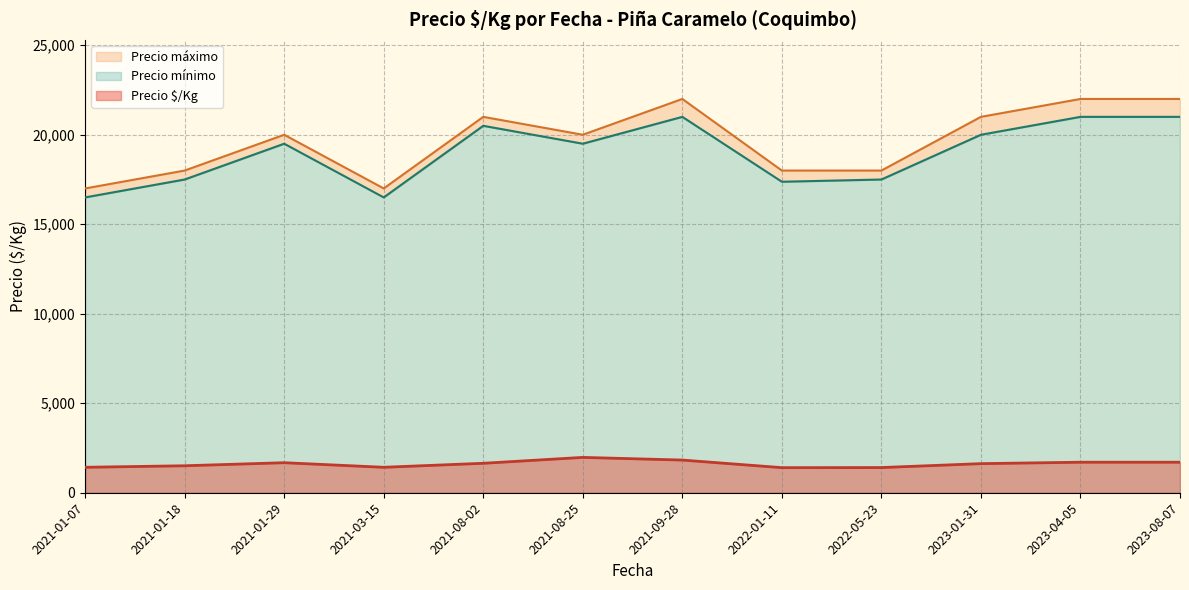

Where is Precio máximo nearest to the value 19500?

2021-01-29